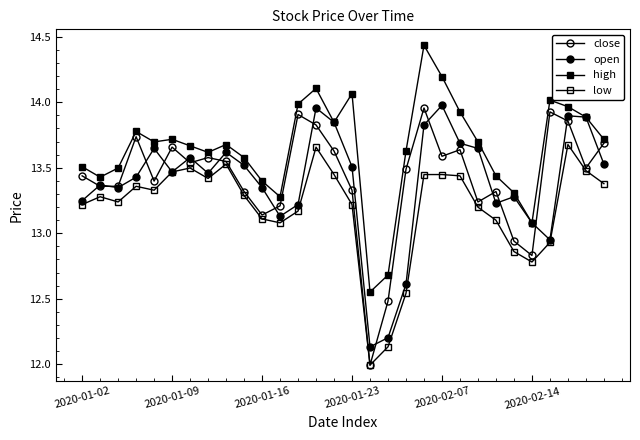

How many lines are shown in the chart?

4